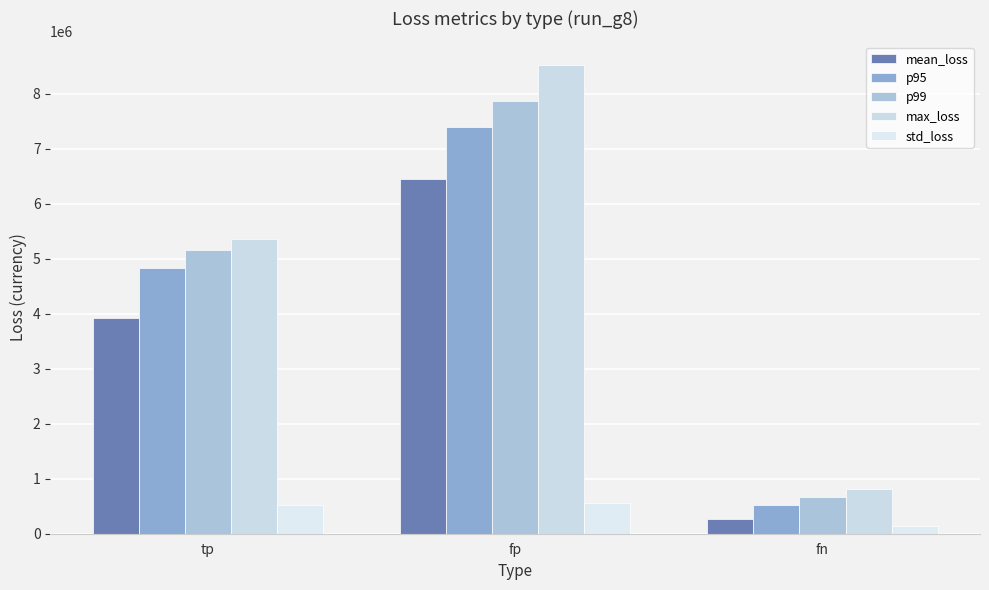

How many groups of bars are there?

3